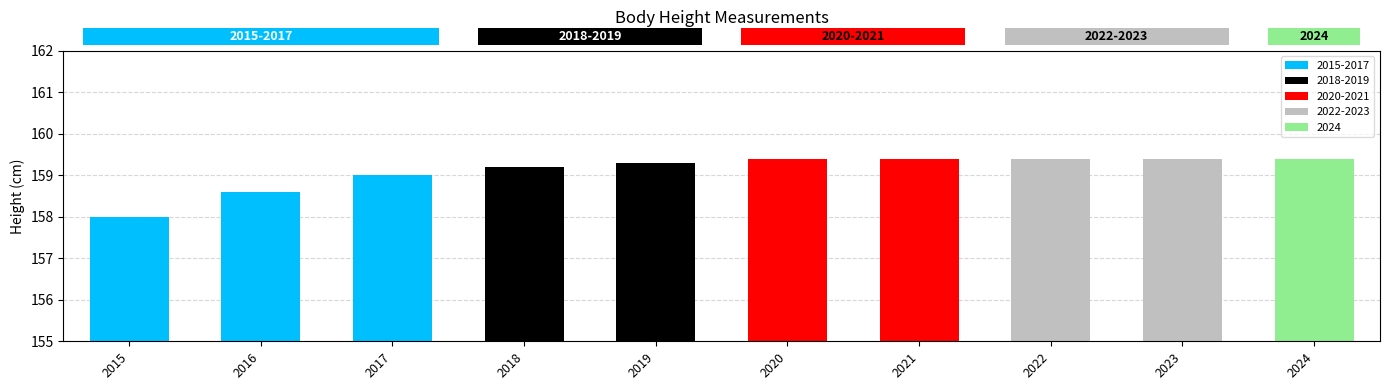

Reading left to right, what are all the values shown in this chart?

2015=158.0	2016=158.6	2017=159.0	2018=159.2	2019=159.3	2020=159.4	2021=159.4	2022=159.4	2023=159.4	2024=159.4